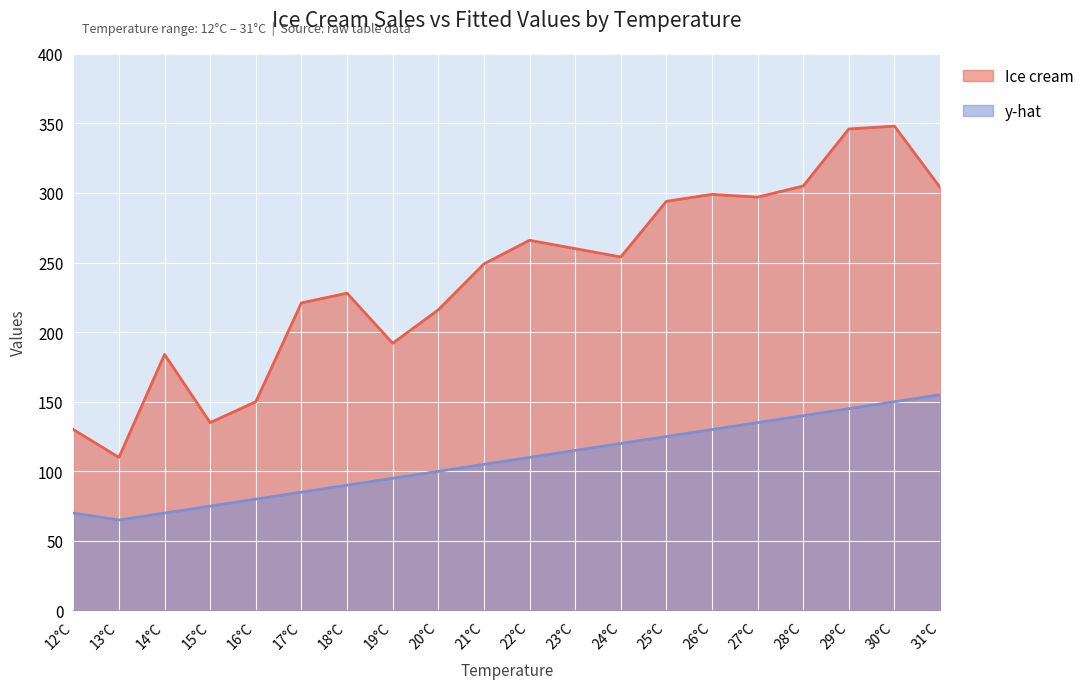

Count the number of categories in the chart.

20